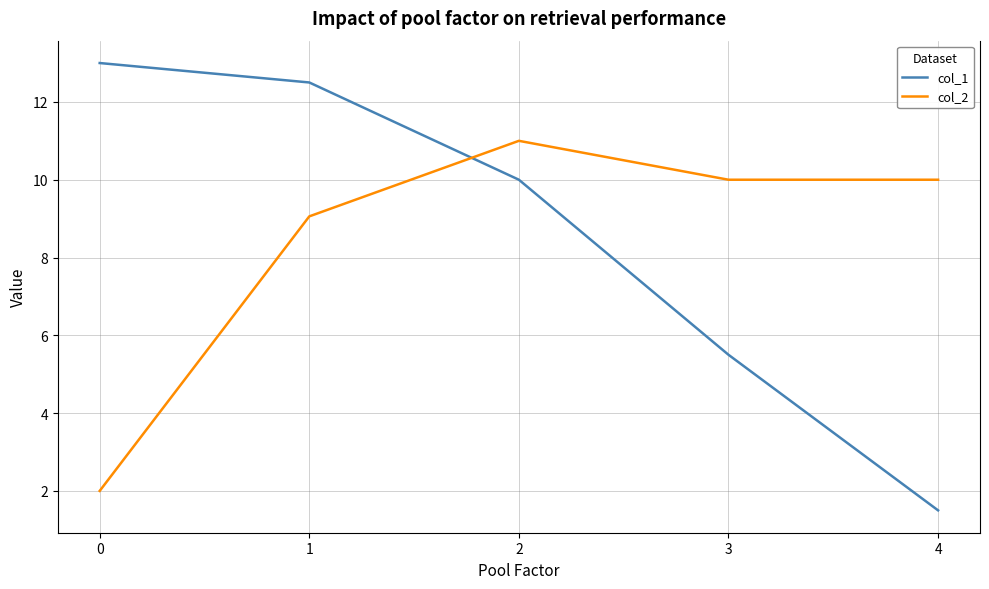

Is the value of col_2 at 2 greater than the value of col_1 at 3?

Yes